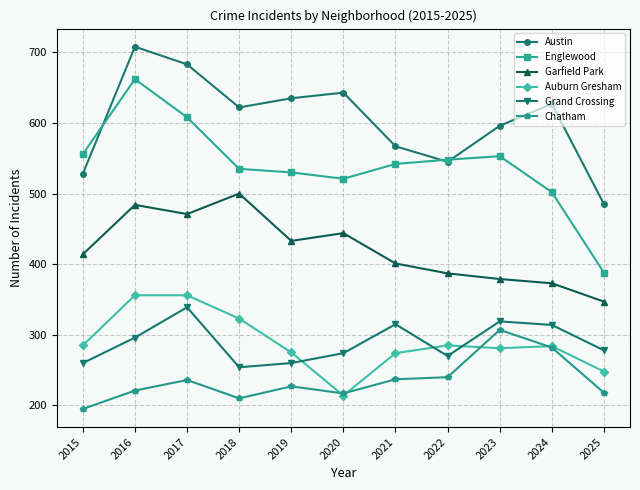

How many categories are shown in the chart?

11